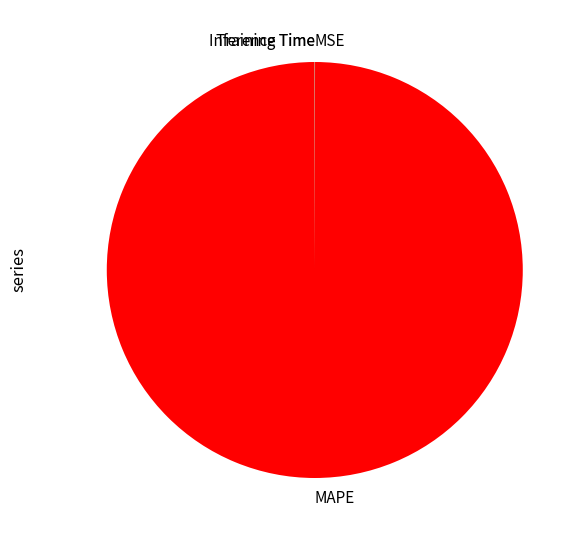

Which slice represents more than half of the pie?

MAPE